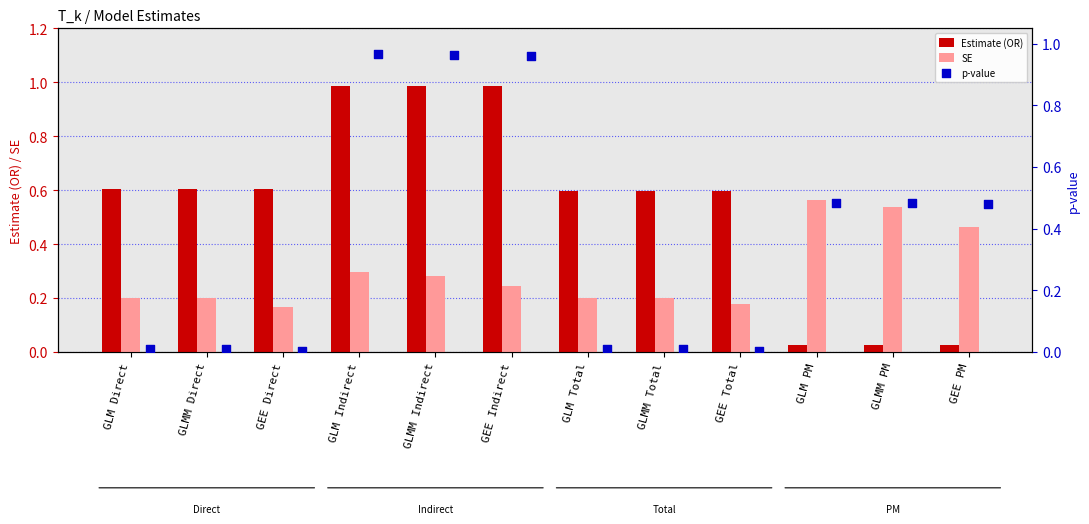

What are all the series names shown in the legend?

Estimate (OR), SE, p-value